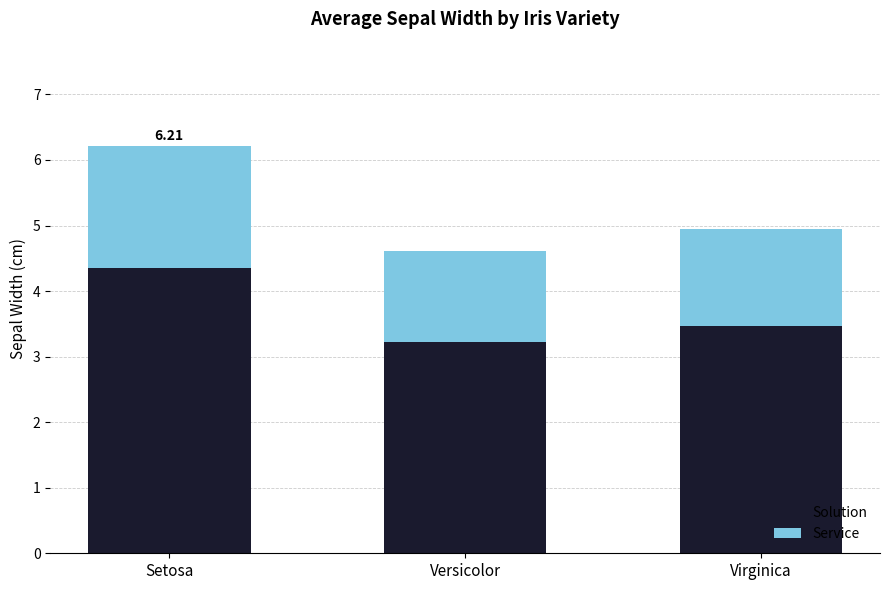

What is the total value across all series at Setosa?

6.2